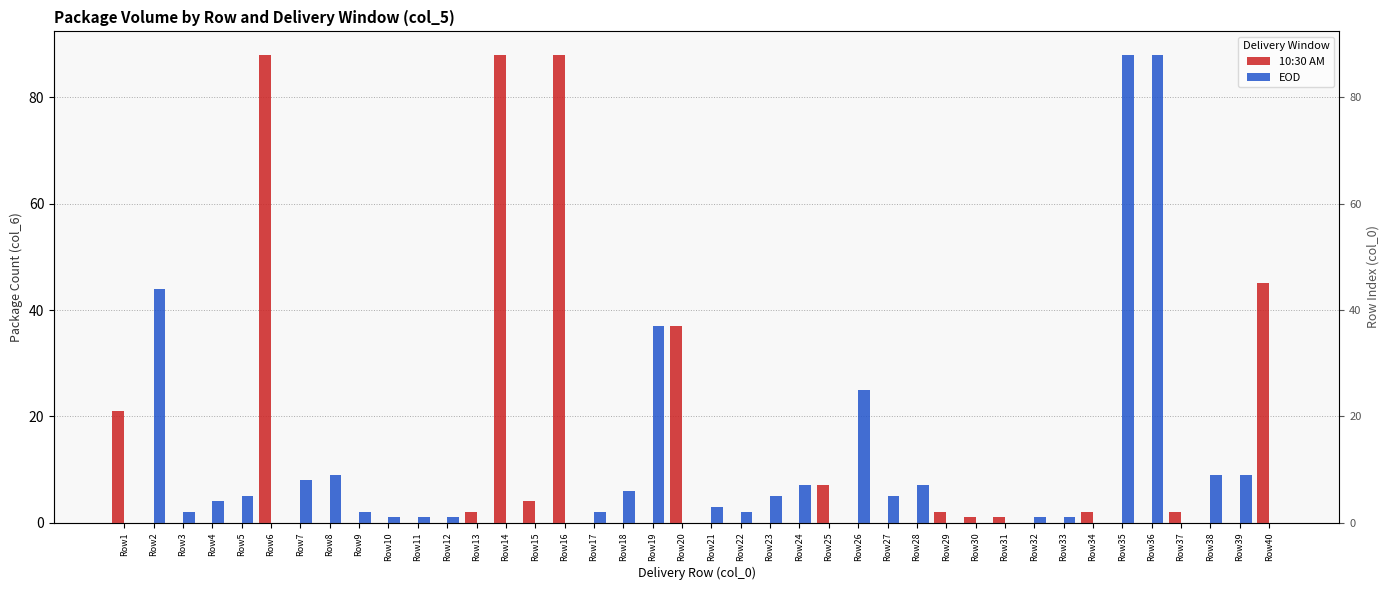

Which series has the largest total across all categories?

10:30 AM